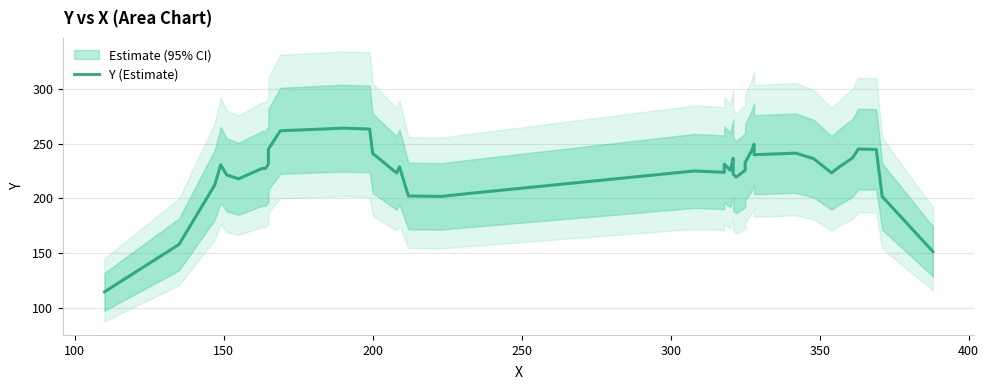

What is the greatest value displayed?

264.0